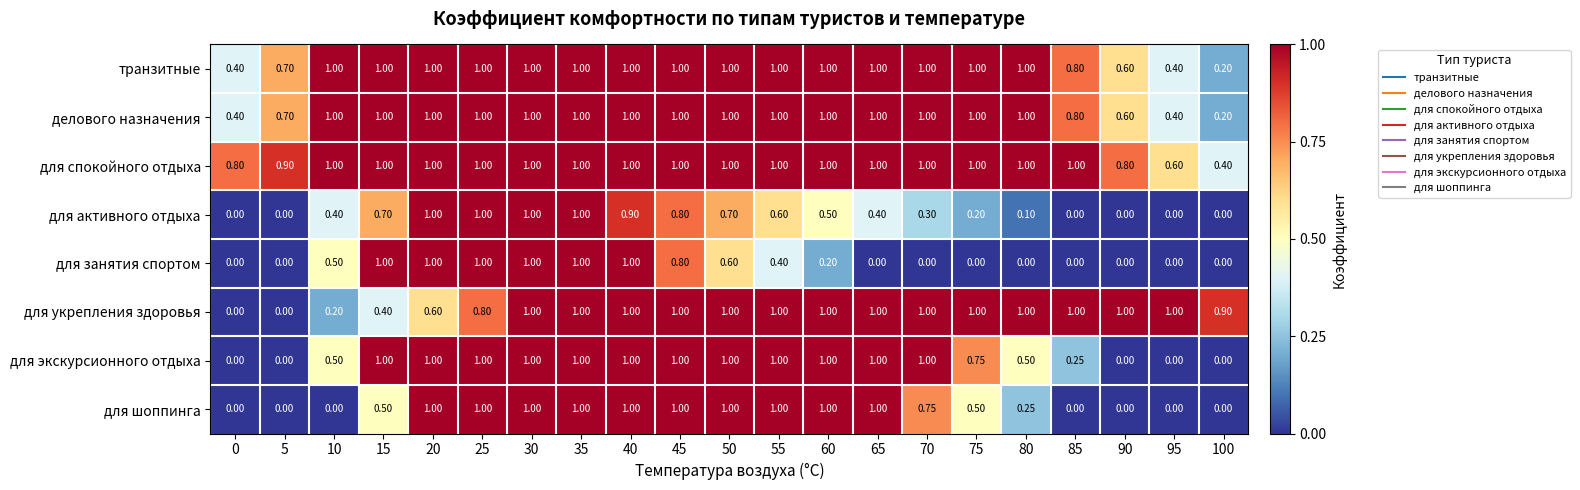

Is the value of транзитные at 25 greater than the value of для экскурсионного отдыха at 10?

Yes